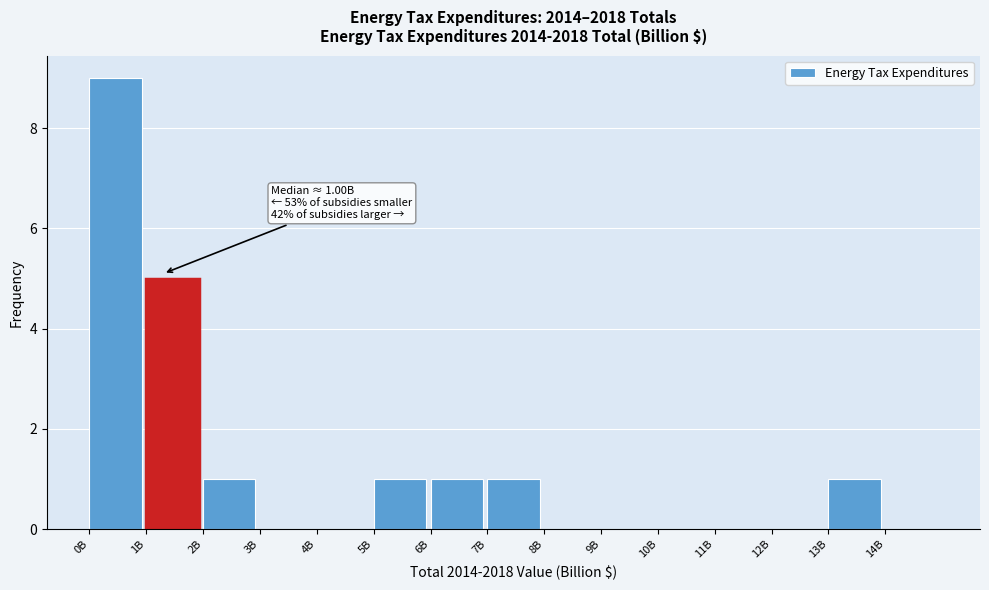

Reading right to left, list all the values displayed in this chart.

14B=0	13B=1	12B=0	11B=0	10B=0	9B=0	8B=0	7B=1	6B=1	5B=1	4B=0	3B=0	2B=1	1B=5	0B=9